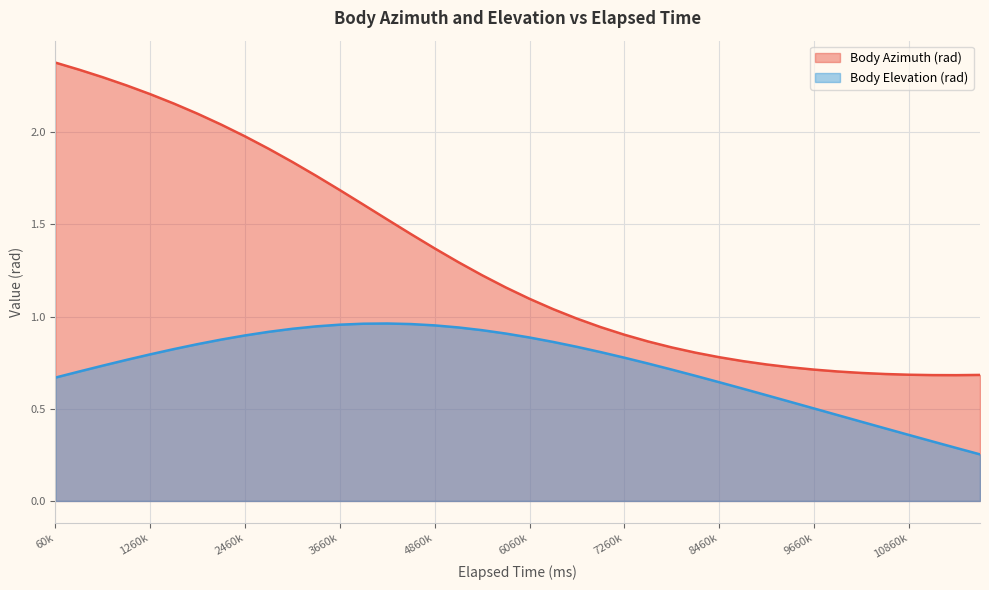

Rank the series by their maximum value, from lowest to highest.

Body Elevation (rad), Body Azimuth (rad)